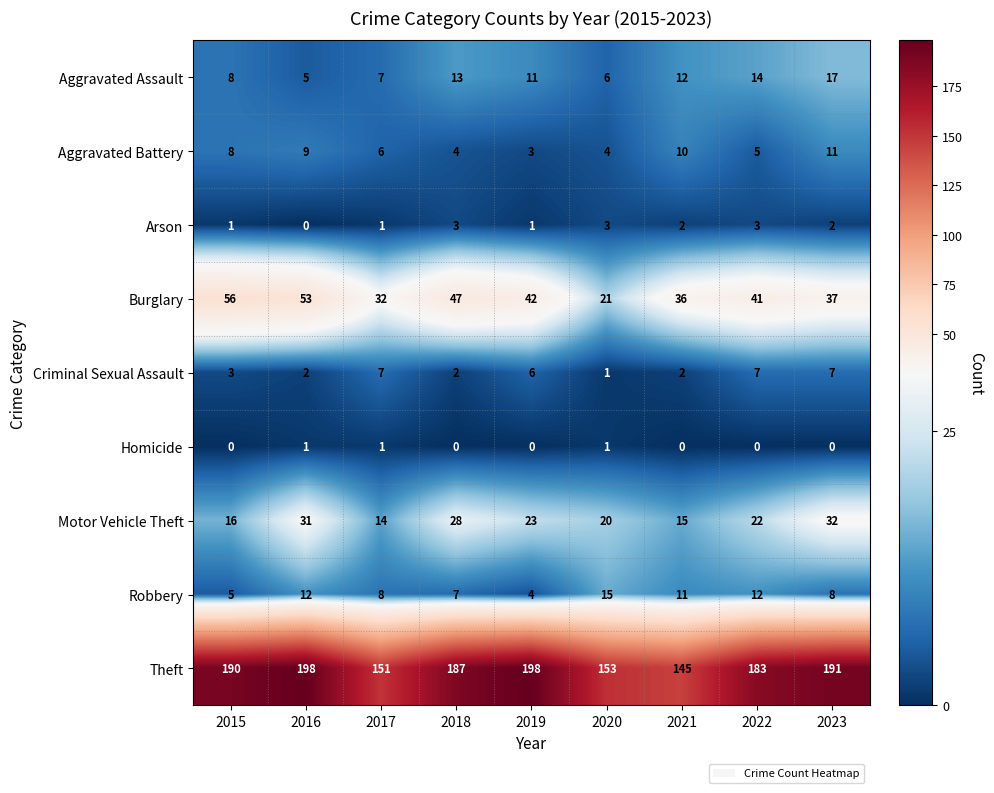

Which series has the widest spread of values?

Theft